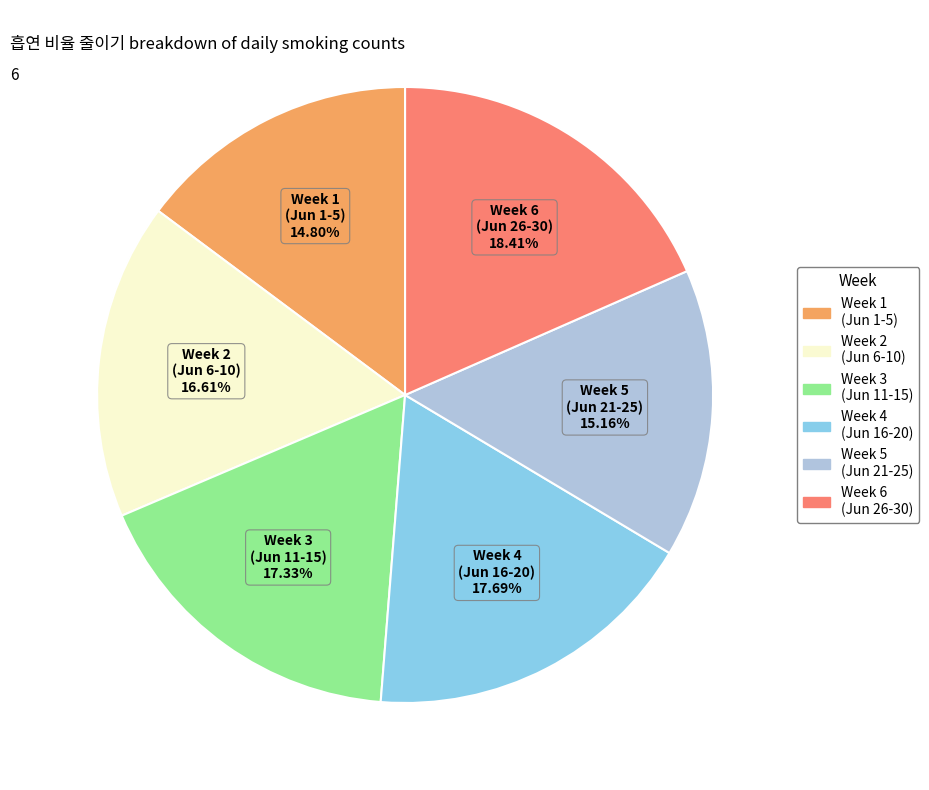

Does any single category account for the majority?

No